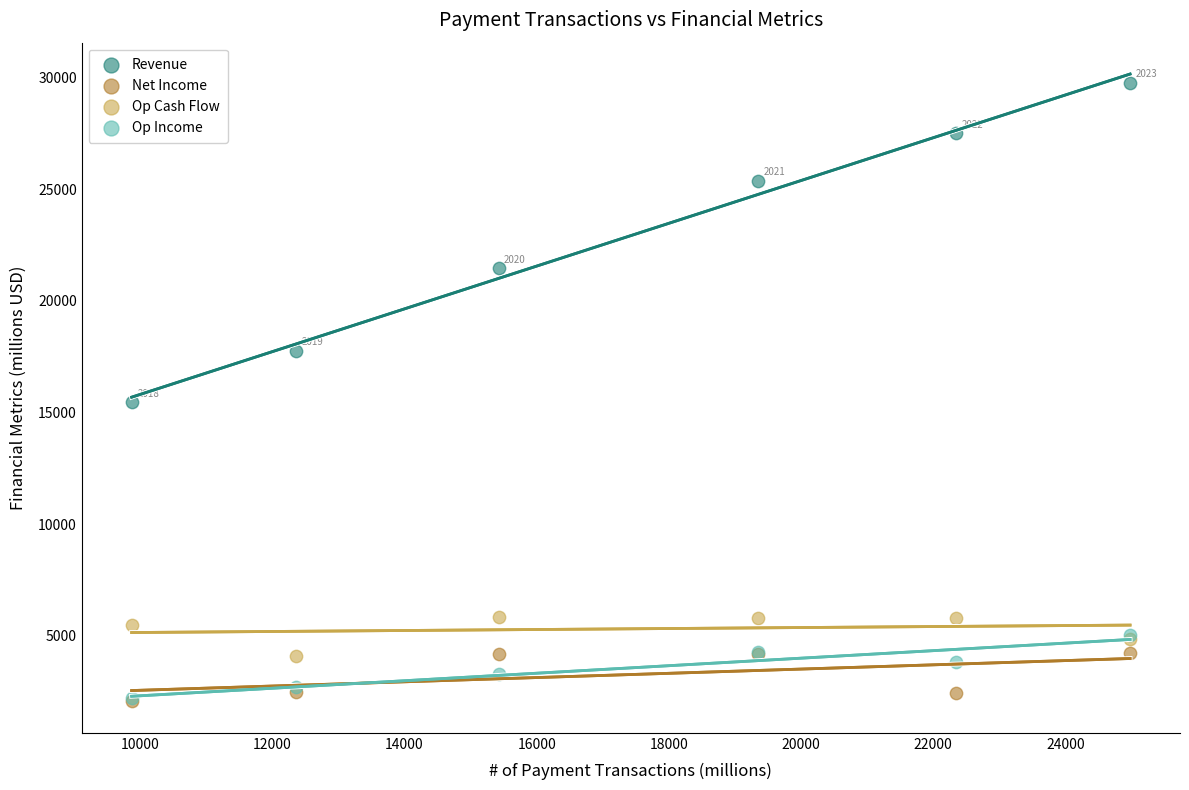

Across all series, what Y value is closest to 15914?

15451